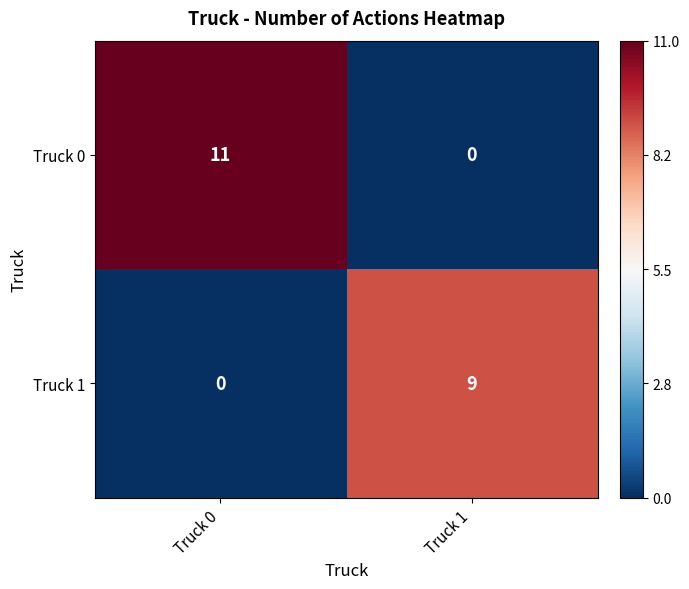

Rank the series by their maximum value, from lowest to highest.

Truck 1, Truck 0